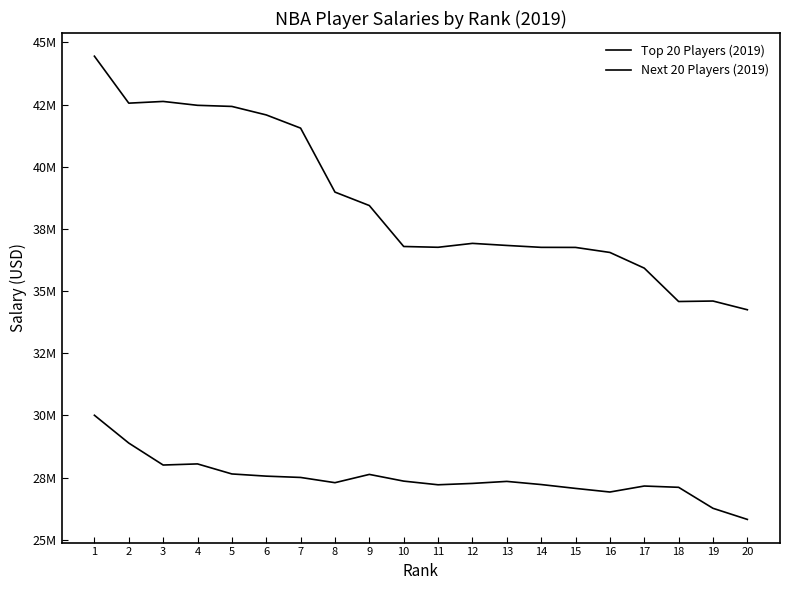

What is the value of the Top 20 Players (2019) point at the 5th from the left?

42423107.0